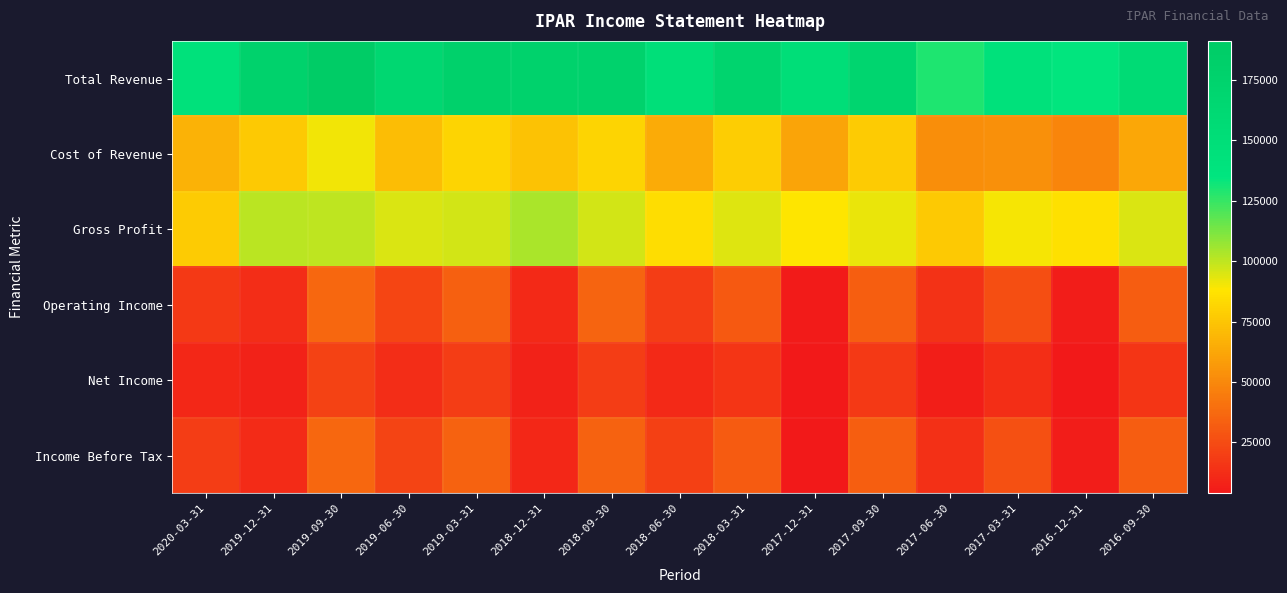

Reading left to right, transcribe all the data shown in this chart.

Total Revenue: 2020-03-31=144800	2019-12-31=177800	2019-09-30=191200	2019-06-30=166200	2019-03-31=178200	2018-12-31=177200	2018-09-30=177200	2018-06-30=149400	2018-03-31=171800	2017-12-31=149500	2017-09-30=169500	2017-06-30=129100	2017-03-31=143100	2016-12-31=134800	2016-09-30=157600
Cost of Revenue: 2020-03-31=67100	2019-12-31=76900	2019-09-30=90900	2019-06-30=71400	2019-03-31=81400	2018-12-31=73500	2018-09-30=81100	2018-06-30=64400	2018-03-31=77900	2017-12-31=61100	2017-09-30=77300	2017-06-30=52700	2017-03-31=53000	2016-12-31=48900	2016-09-30=62800
Gross Profit: 2020-03-31=77700	2019-12-31=100900	2019-09-30=100300	2019-06-30=94800	2019-03-31=96800	2018-12-31=103700	2018-09-30=96100	2018-06-30=85000	2018-03-31=93900	2017-12-31=88400	2017-09-30=92200	2017-06-30=76400	2017-03-31=90100	2016-12-31=85900	2016-09-30=94800
Operating Income: 2020-03-31=17800	2019-12-31=12300	2019-09-30=36600	2019-06-30=22400	2019-03-31=33200	2018-12-31=10600	2018-09-30=35000	2018-06-30=18800	2018-03-31=30400	2017-12-31=4800	2017-09-30=33100	2017-06-30=14400	2017-03-31=26200	2016-12-31=5400	2016-09-30=32300
Net Income: 2020-03-31=10100	2019-12-31=8200	2019-09-30=20800	2019-06-30=12300	2019-03-31=18900	2018-12-31=8000	2018-09-30=18900	2018-06-30=10900	2018-03-31=15900	2017-12-31=4400	2017-09-30=17100	2017-06-30=6700	2017-03-31=13400	2016-12-31=3900	2016-09-30=16200
Income Before Tax: 2020-03-31=18700	2019-12-31=11900	2019-09-30=36700	2019-06-30=22100	2019-03-31=34400	2018-12-31=9800	2018-09-30=34200	2018-06-30=20400	2018-03-31=31500	2017-12-31=4300	2017-09-30=32900	2017-06-30=13800	2017-03-31=27000	2016-12-31=5600	2016-09-30=32200